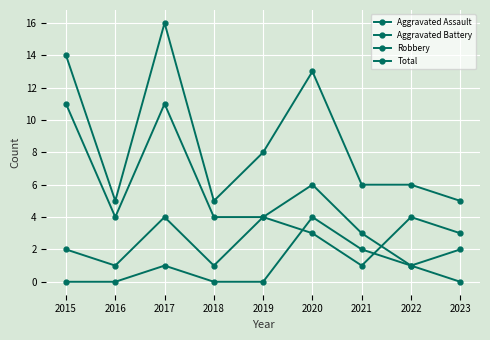

Rank the series at 2017 from highest to lowest value.

Total, Robbery, Aggravated Battery, Aggravated Assault